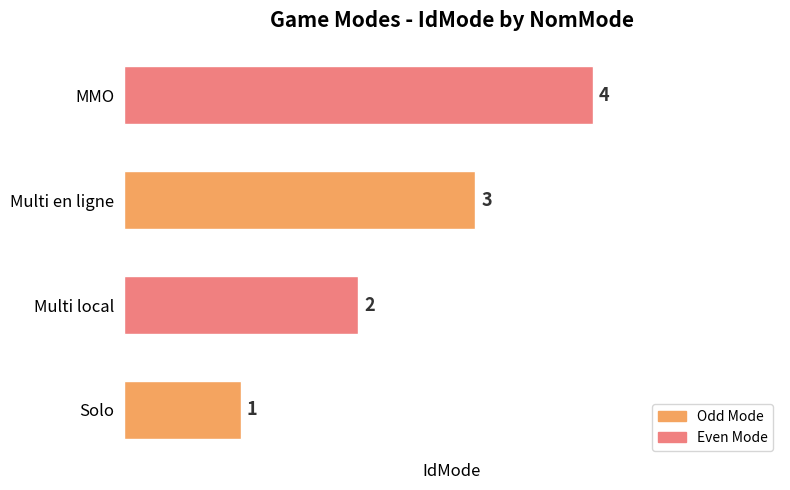

What is the difference between the maximum and minimum values?

3